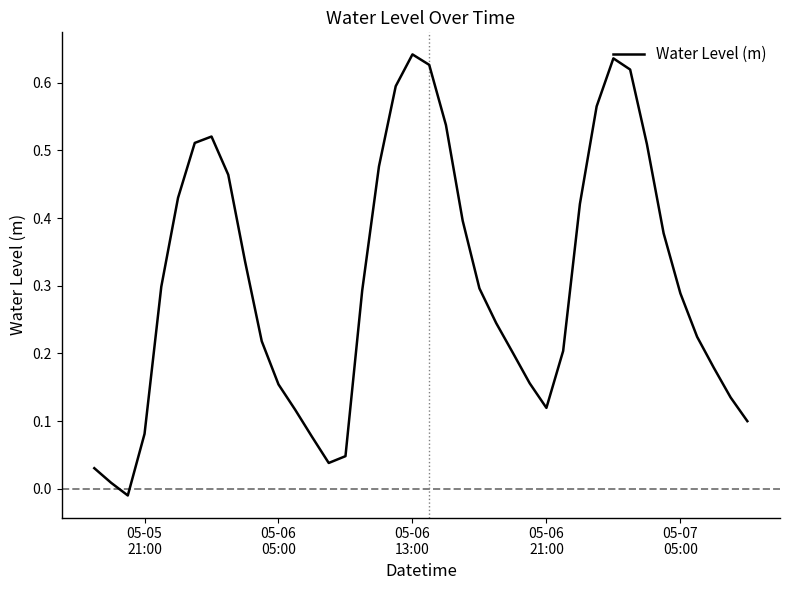

What is the difference between the maximum and minimum values?

0.7